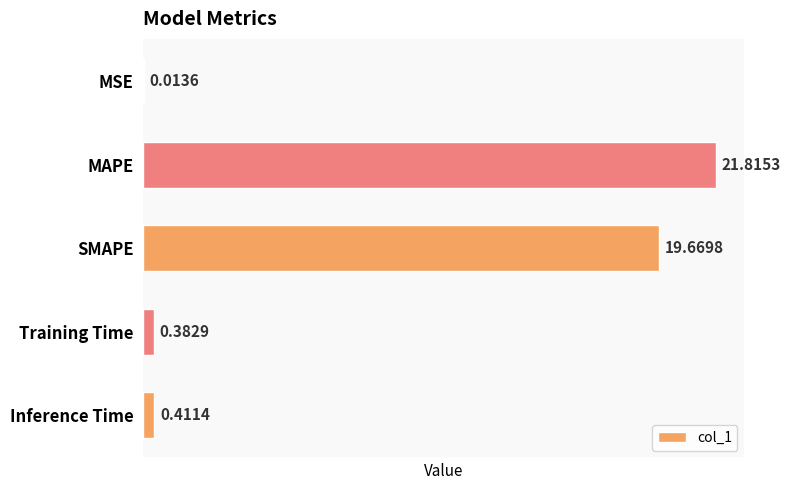

What is the sum of the values at SMAPE and MAPE?

41.5